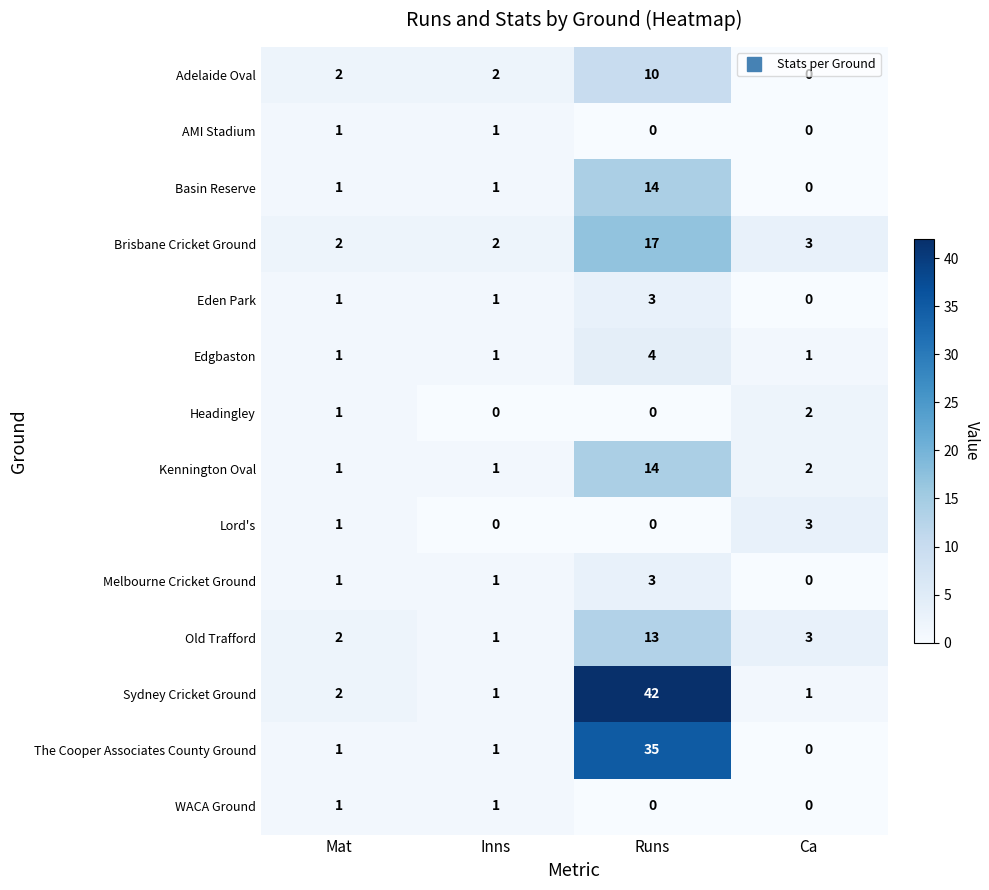

What is the maximum value shown in the chart?

42